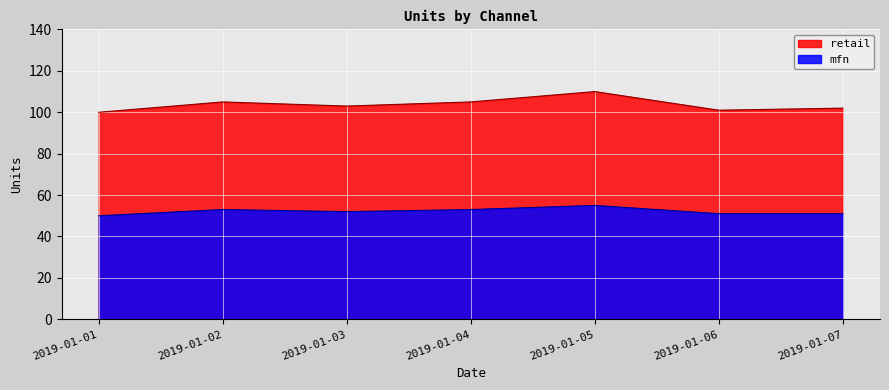

At which category does mfn reach its first local valley?

2019-01-03